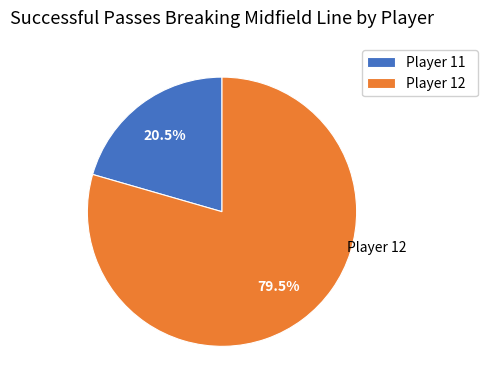

What percentage is NOT represented by Player 11?

79.5%